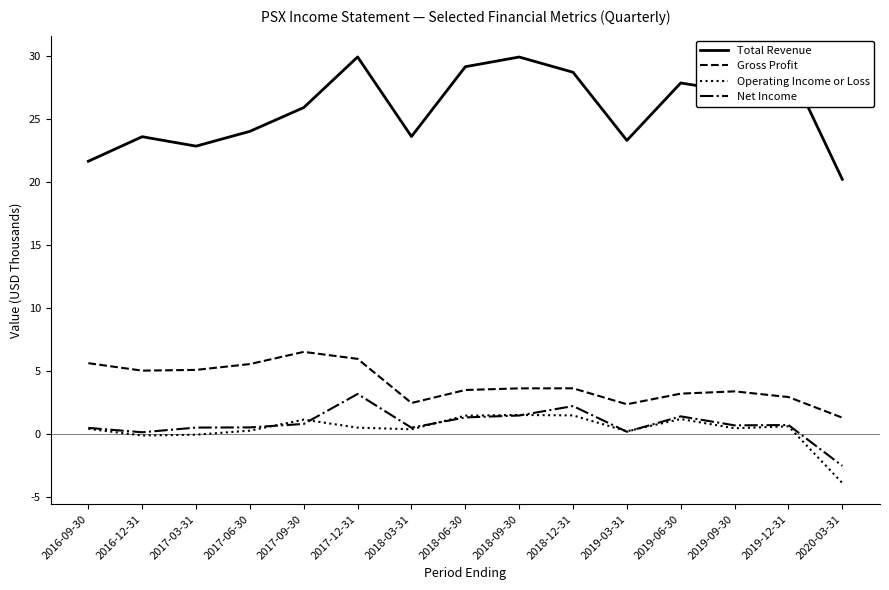

What is the sum of the Total Revenue values at 2018-09-30 and 2018-12-31?

58.6